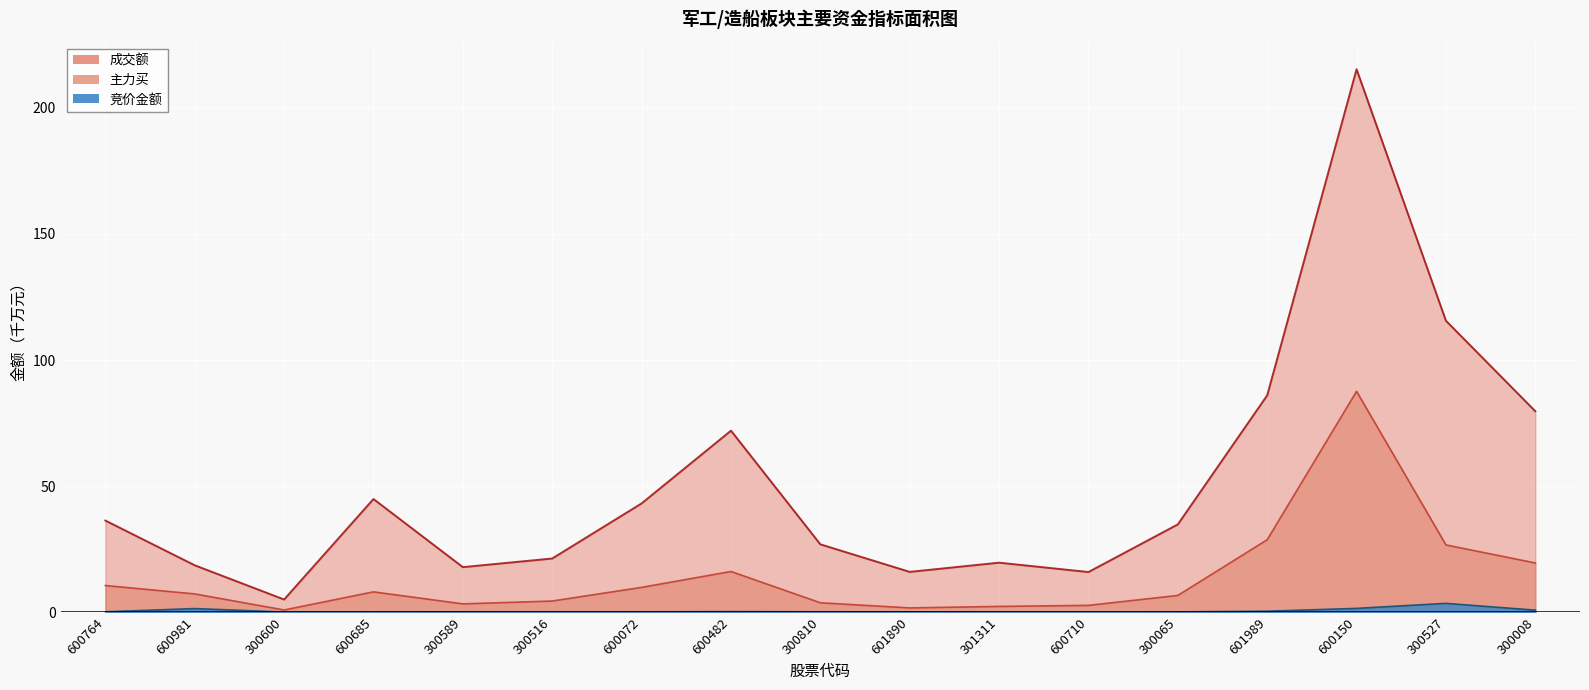

Rank the series by their maximum value, from lowest to highest.

竞价金额, 主力买, 成交额